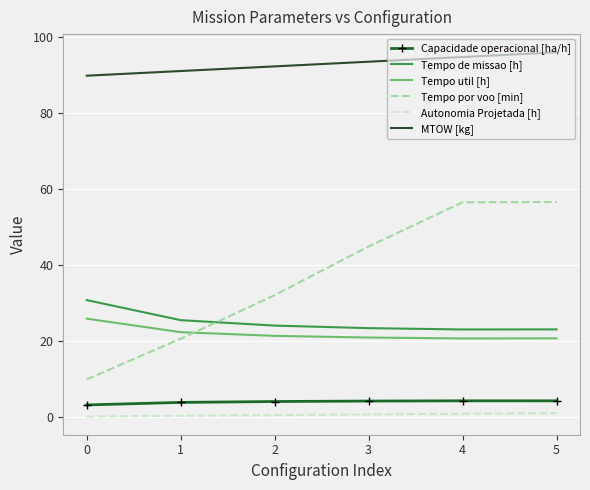

What is the difference between the Tempo de missao [h] values at 3 and 0?

7.4